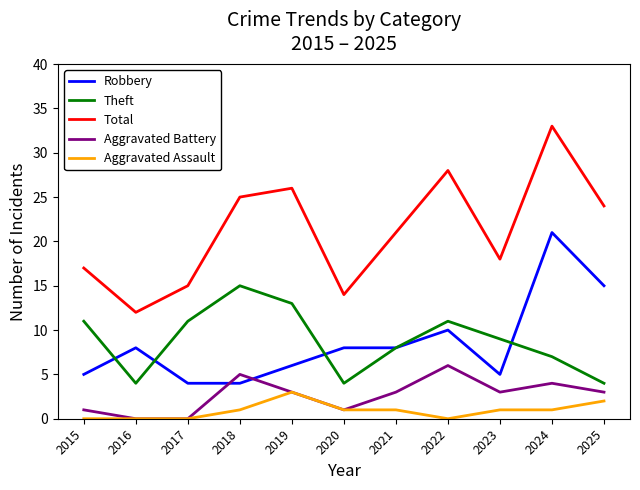

True or false: Total has more than 1 points higher than both neighbors.

True